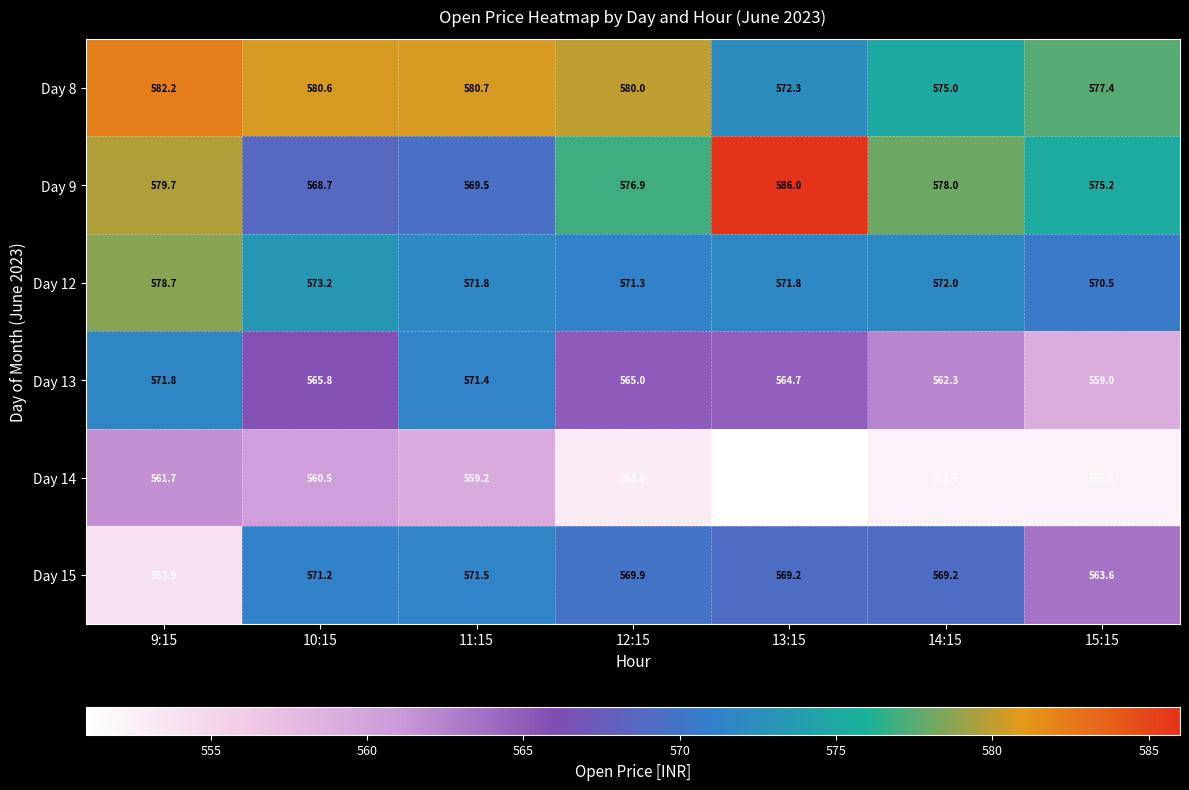

At 10:15, list the series in order from smallest to largest.

Day 14, Day 13, Day 9, Day 15, Day 12, Day 8